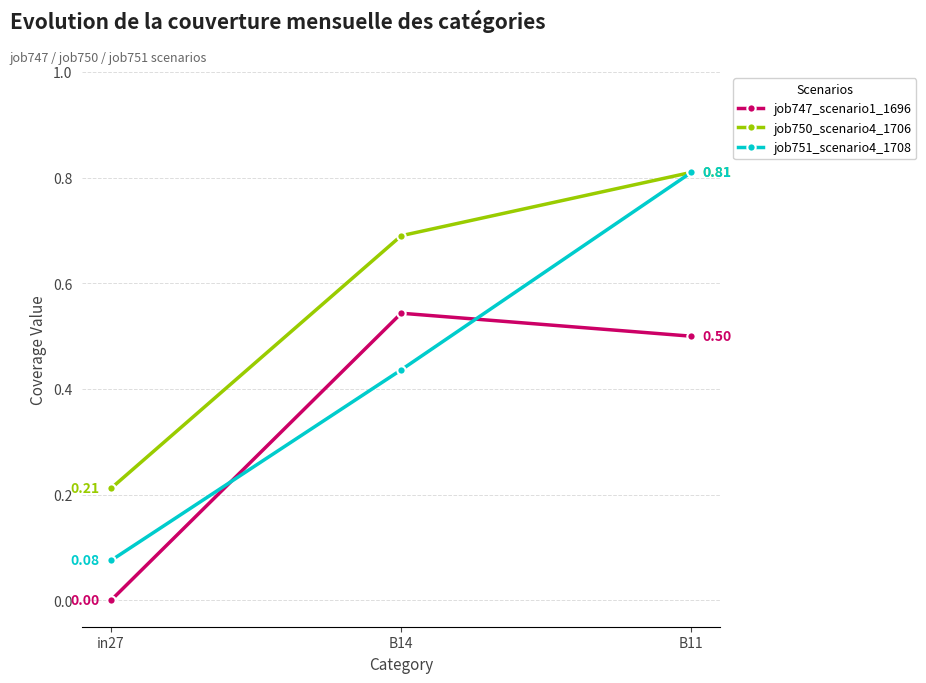

What is the spread (max minus min) of values at B11?

0.3